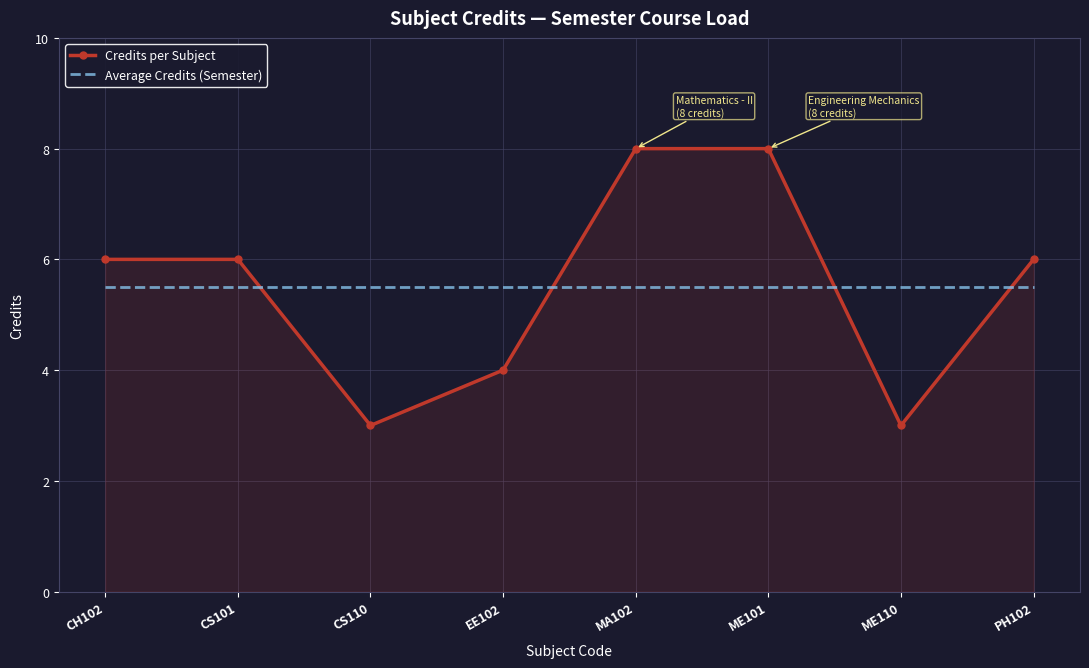

What is the sum of all Credits per Subject values?

44.0